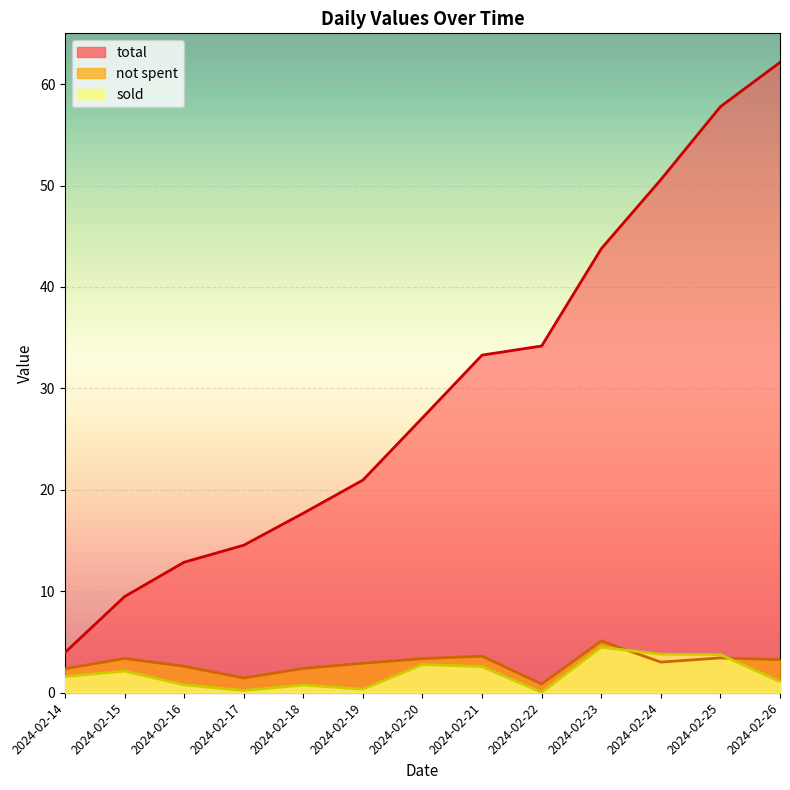

True or false: sold and total cross at least once.

False